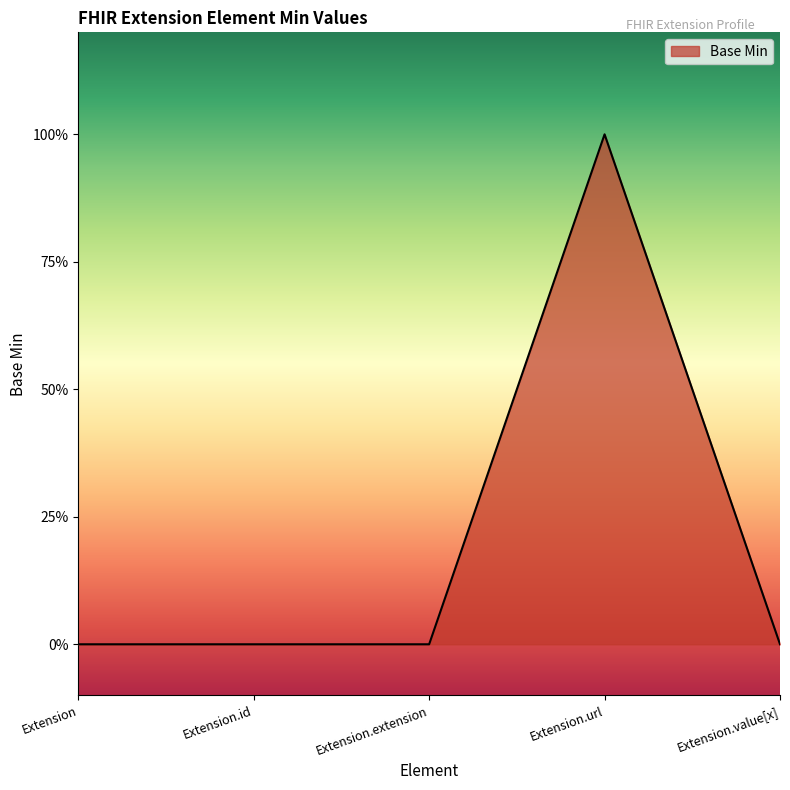

Does the chart have visible grid lines?

No